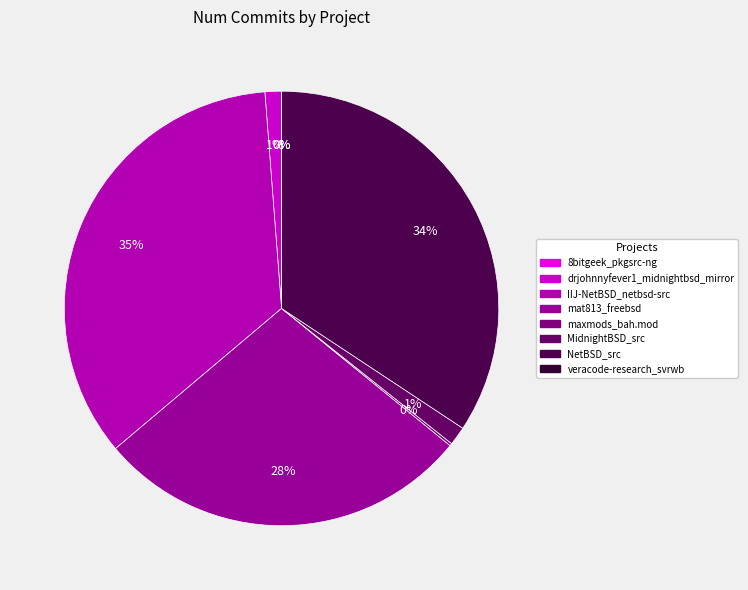

What portion of the pie excludes drjohnnyfever1_midnightbsd_mirror?

98.8%